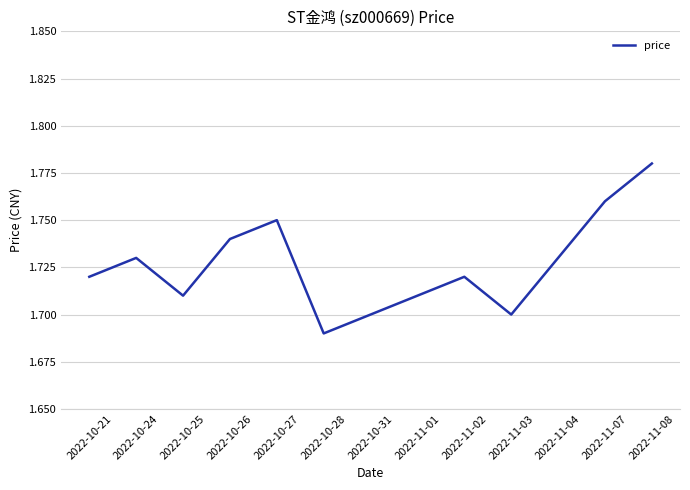

Is it true that the value at 2022-10-25 is 1.7?

True